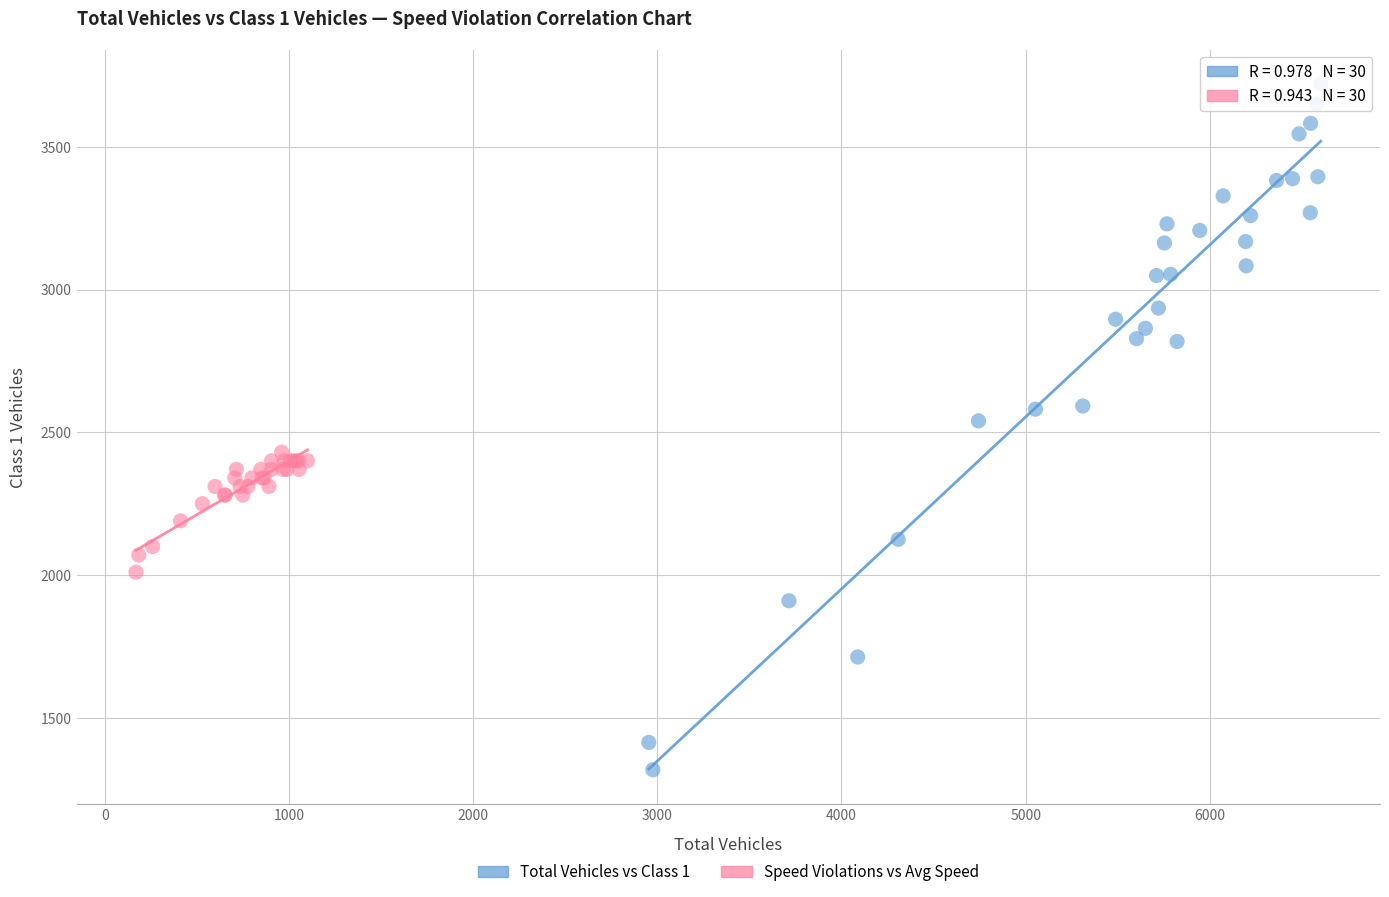

Which series has the widest spread of Y values?

Total Vehicles vs Class 1